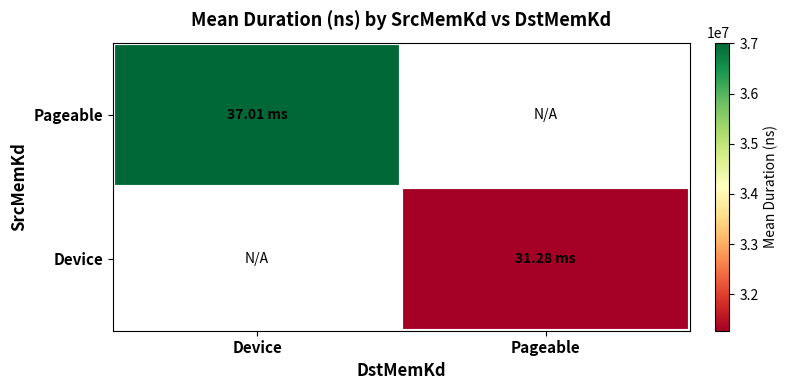

Is the value of Device at Pageable greater than the value of Pageable at Device?

No